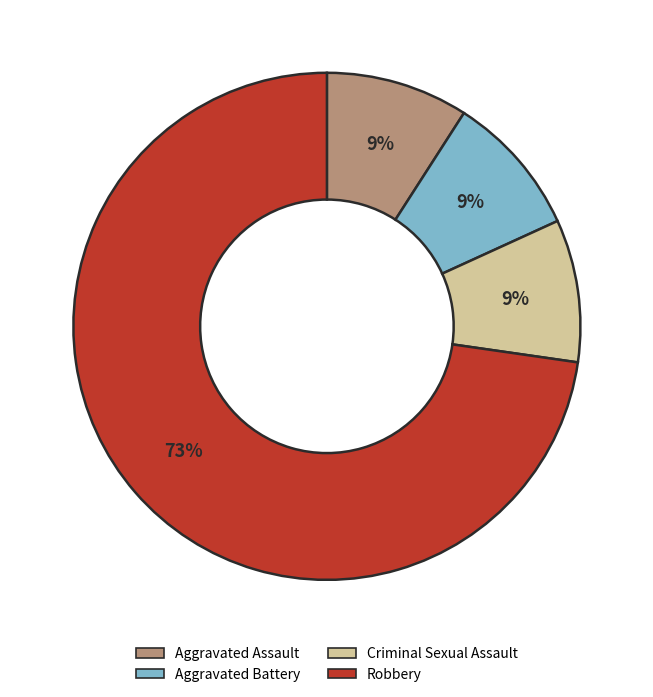

To the nearest percent, what is the average slice percentage?

25%